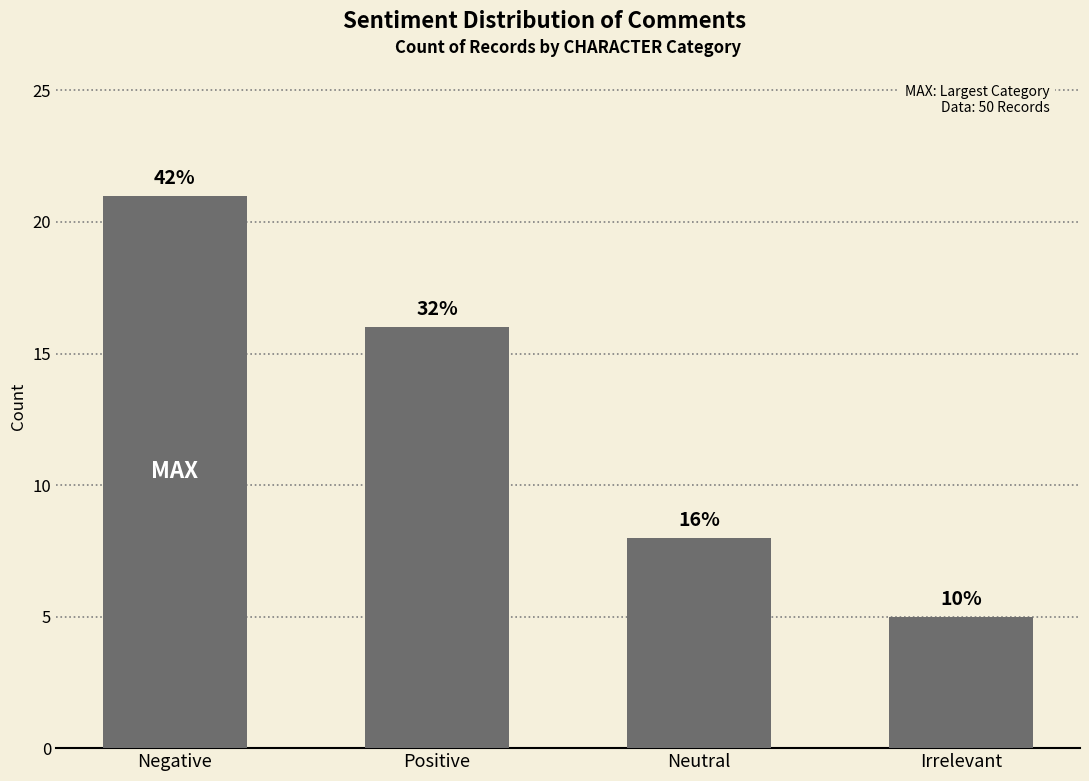

The value at Positive is 3. True or false?

False